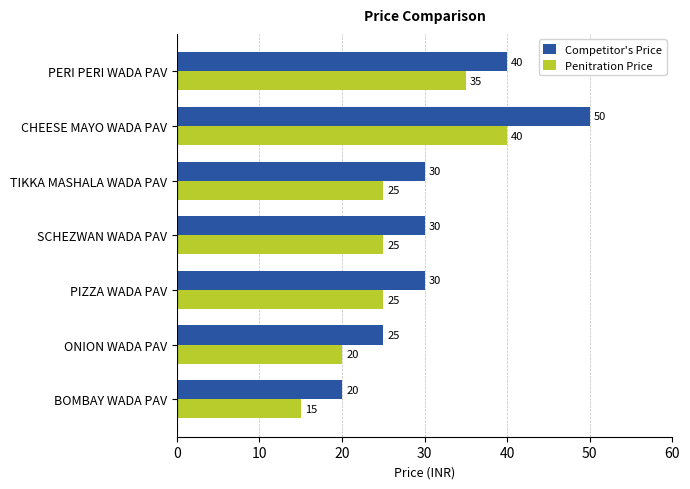

What is the minimum value for Competitor's Price?

20